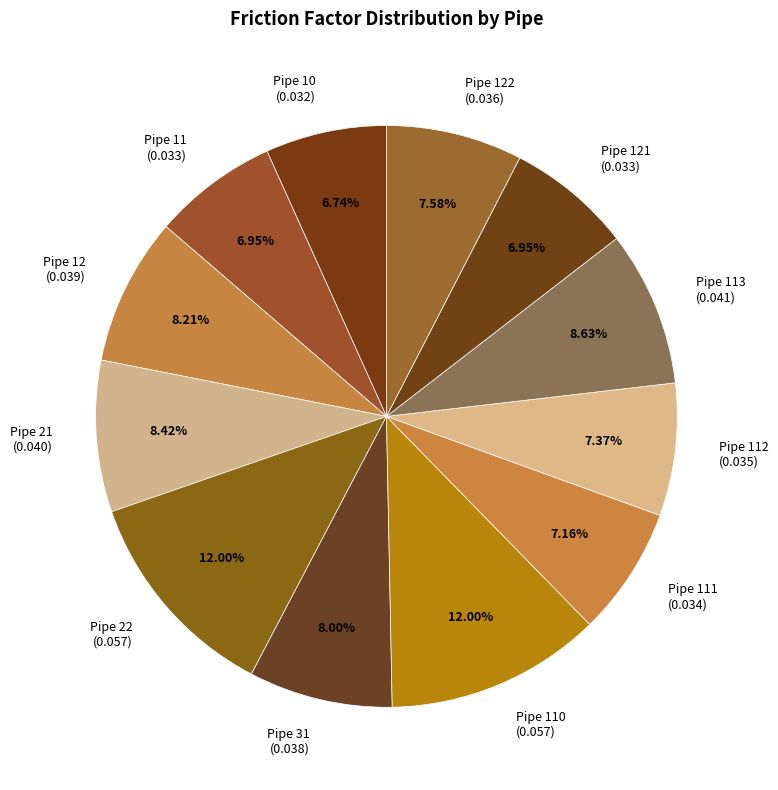

Is there a majority slice in this chart?

No